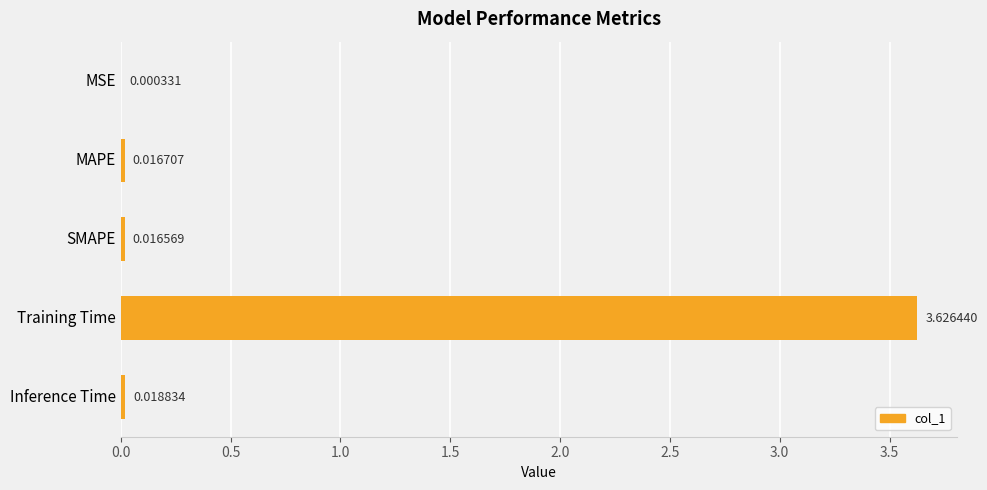

Which category has the highest value across all series?

Training Time